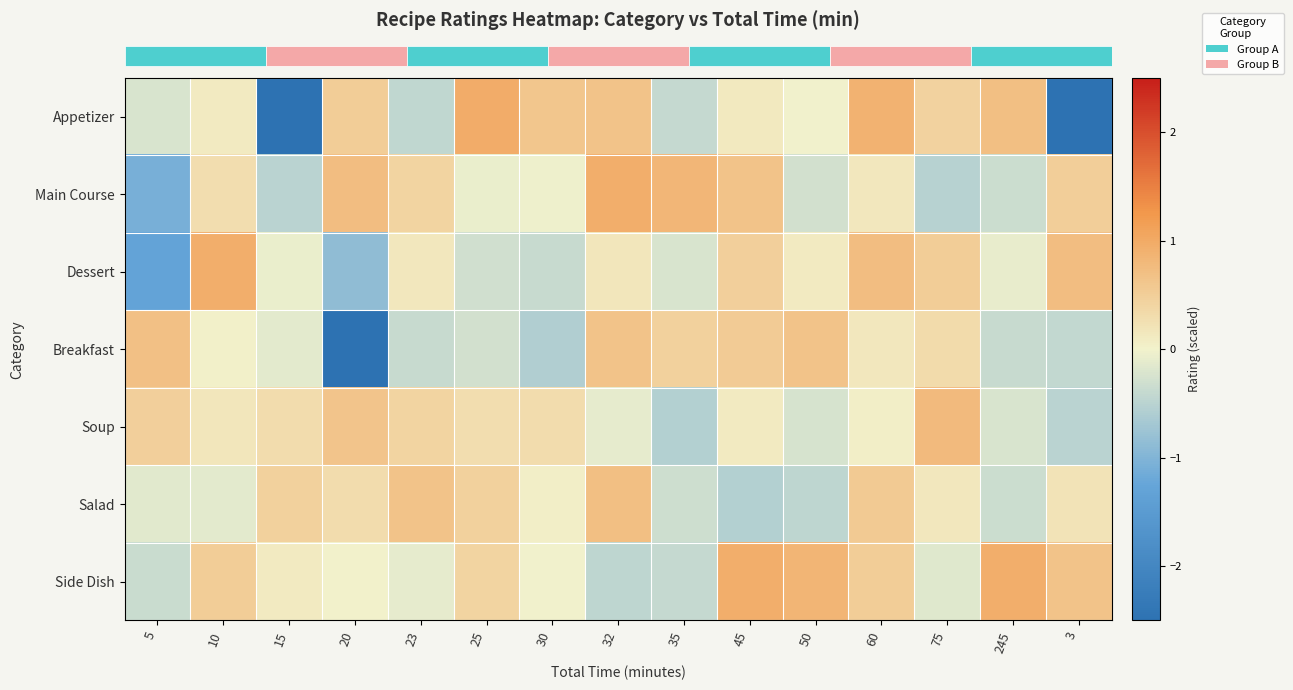

What is the difference between the highest and lowest values at 25?

1.3